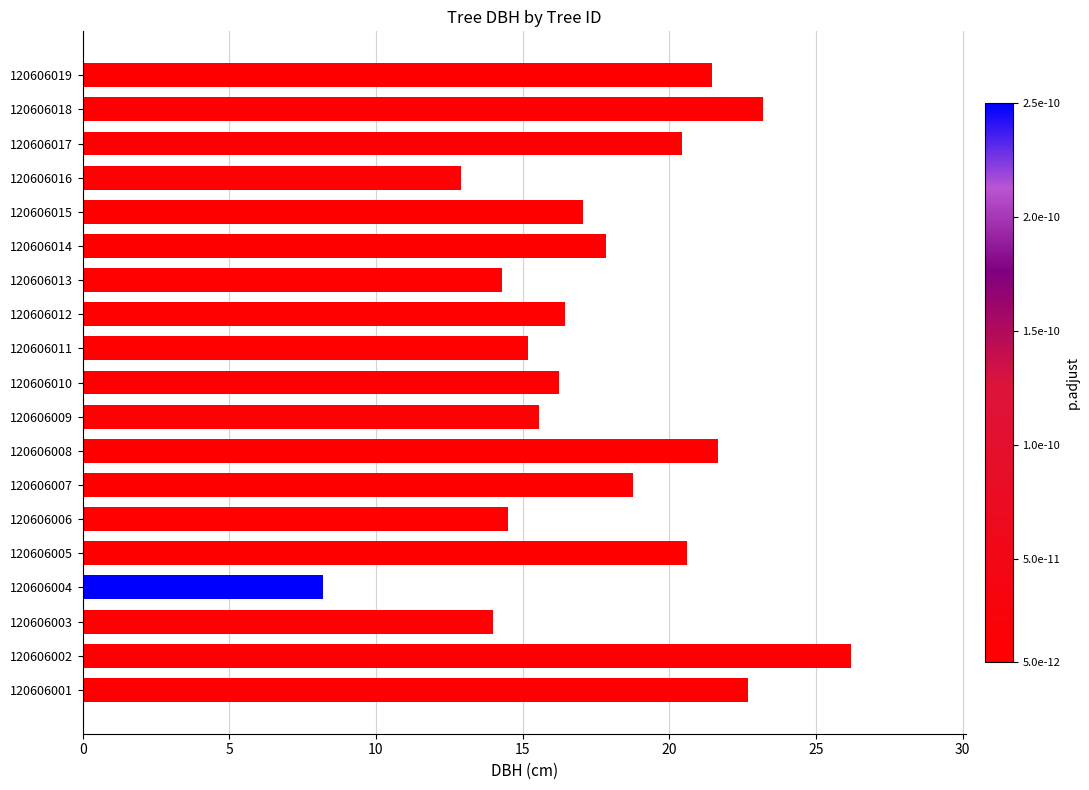

The value at 120606018 is 12.1. True or false?

False